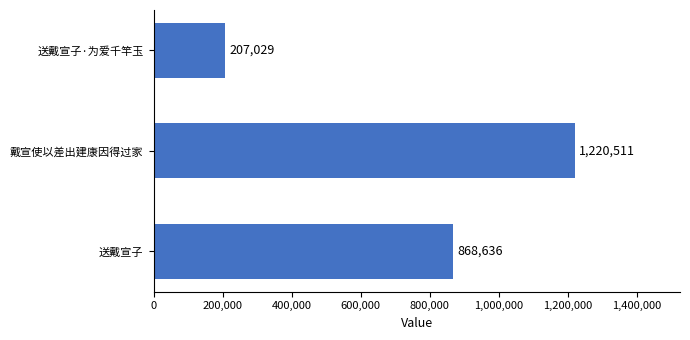

What is the minimum value shown in the chart?

207029